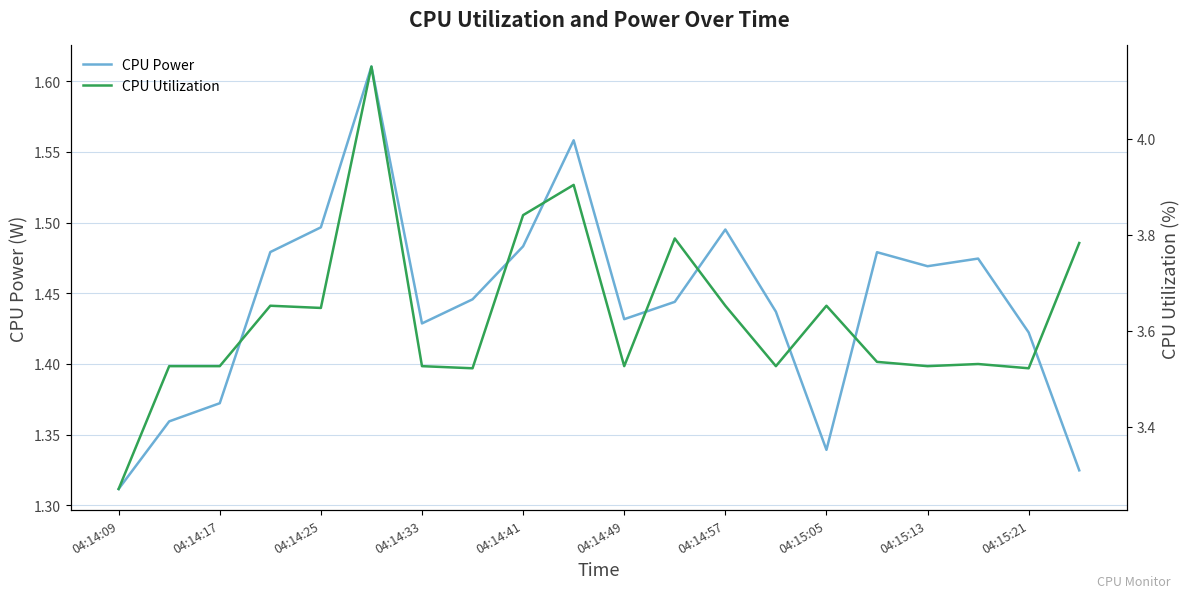

Which category has the lowest value in the CPU Power series?

04:14:09